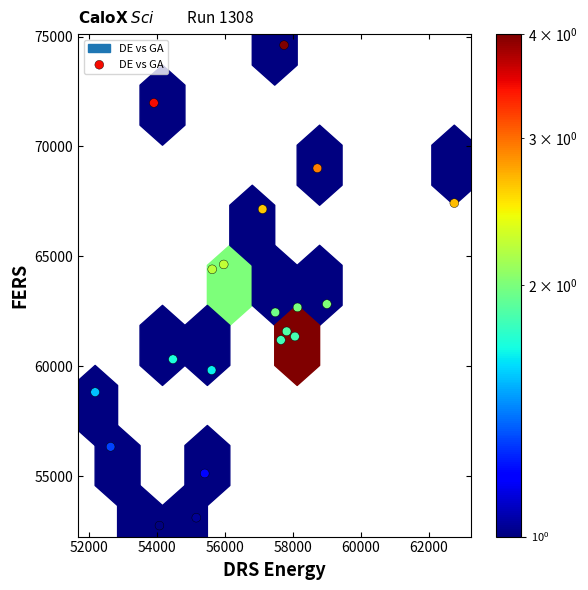

What is the range of Y values (max minus min)?

21853.7